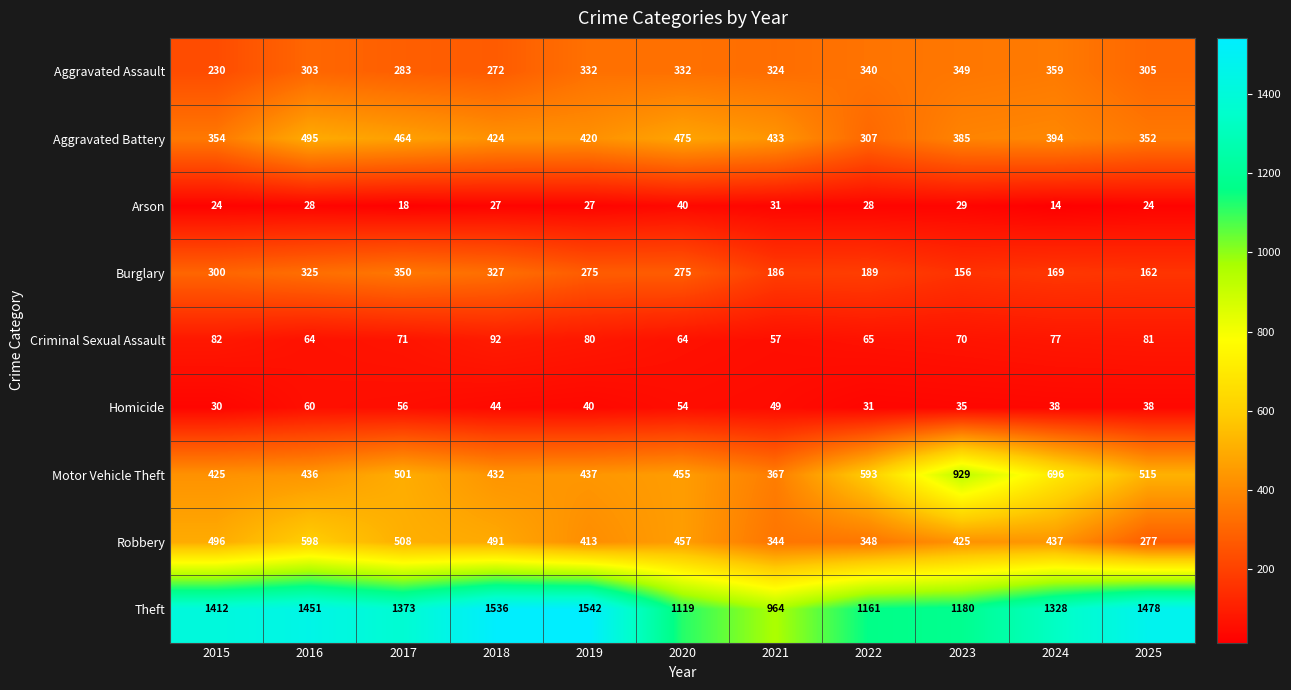

At which label is Aggravated Battery closest to 401?

2024